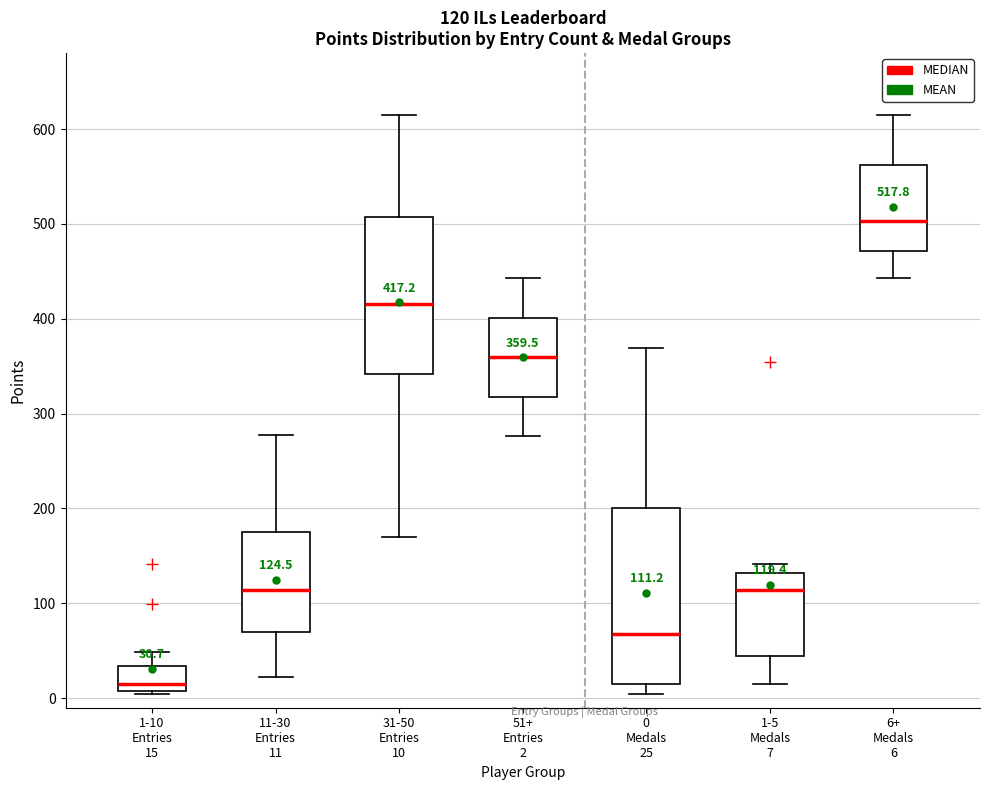

Which box has the highest median line?

6+ Medals 6